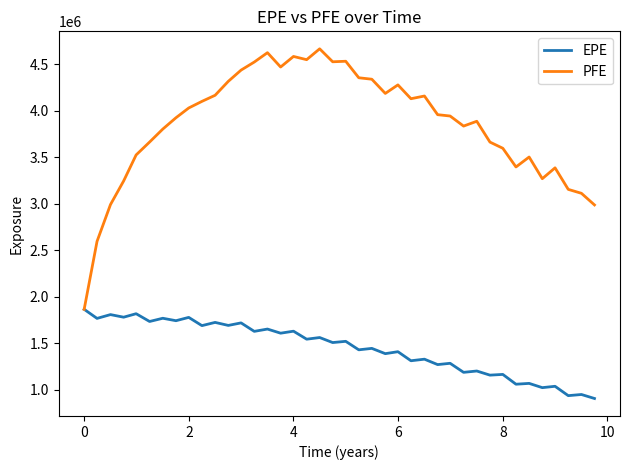

How many series are shown in this chart?

2